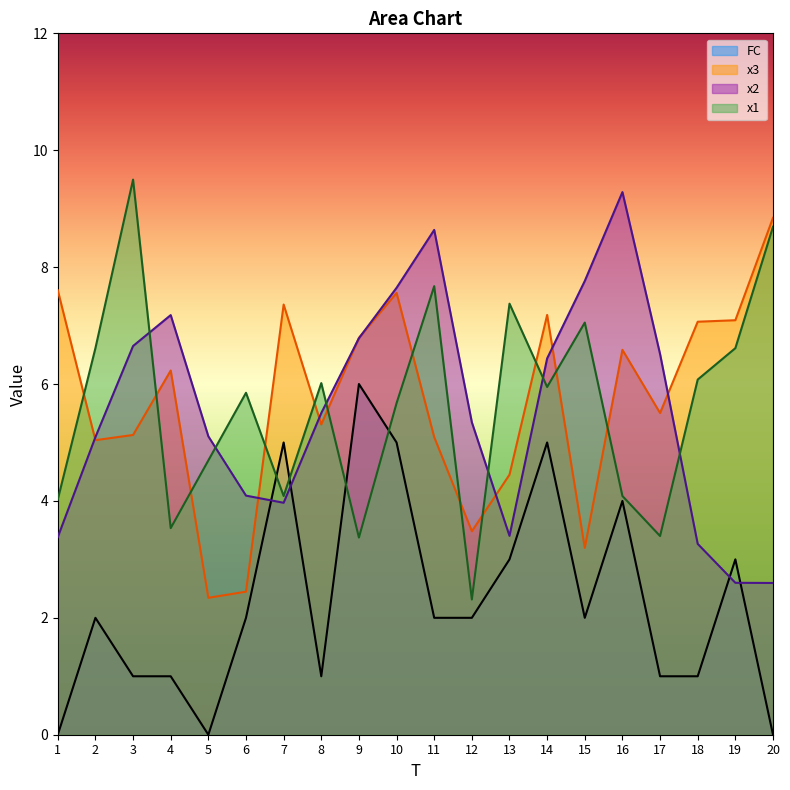

The value of x3 at 14 is 7.2. True or false?

True